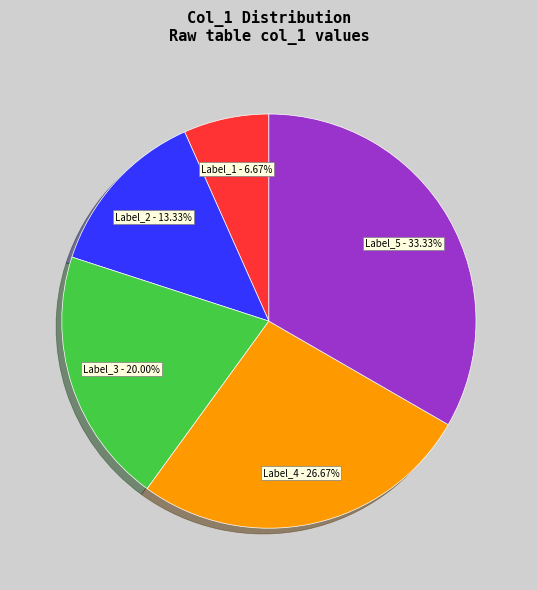

To the nearest percent, what is the difference between the largest and smallest slice percentages?

27%